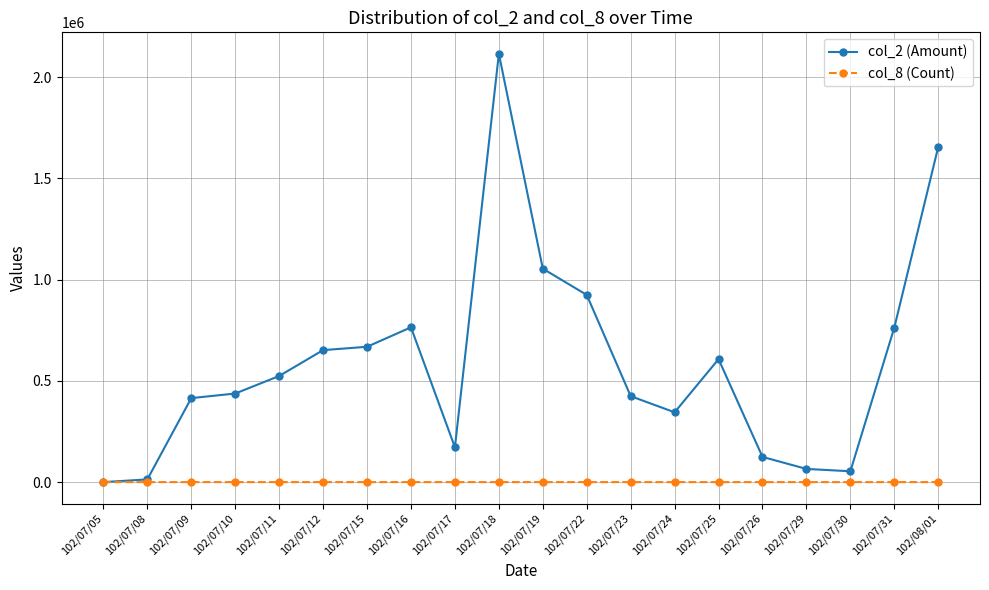

At which label does col_2 (Amount) reach its peak?

102/07/18